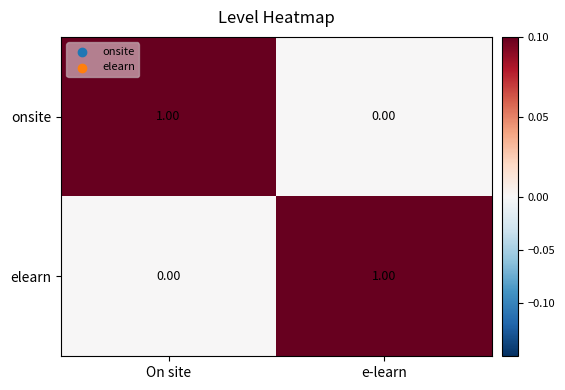

At On site, list the series in order from smallest to largest.

elearn, onsite